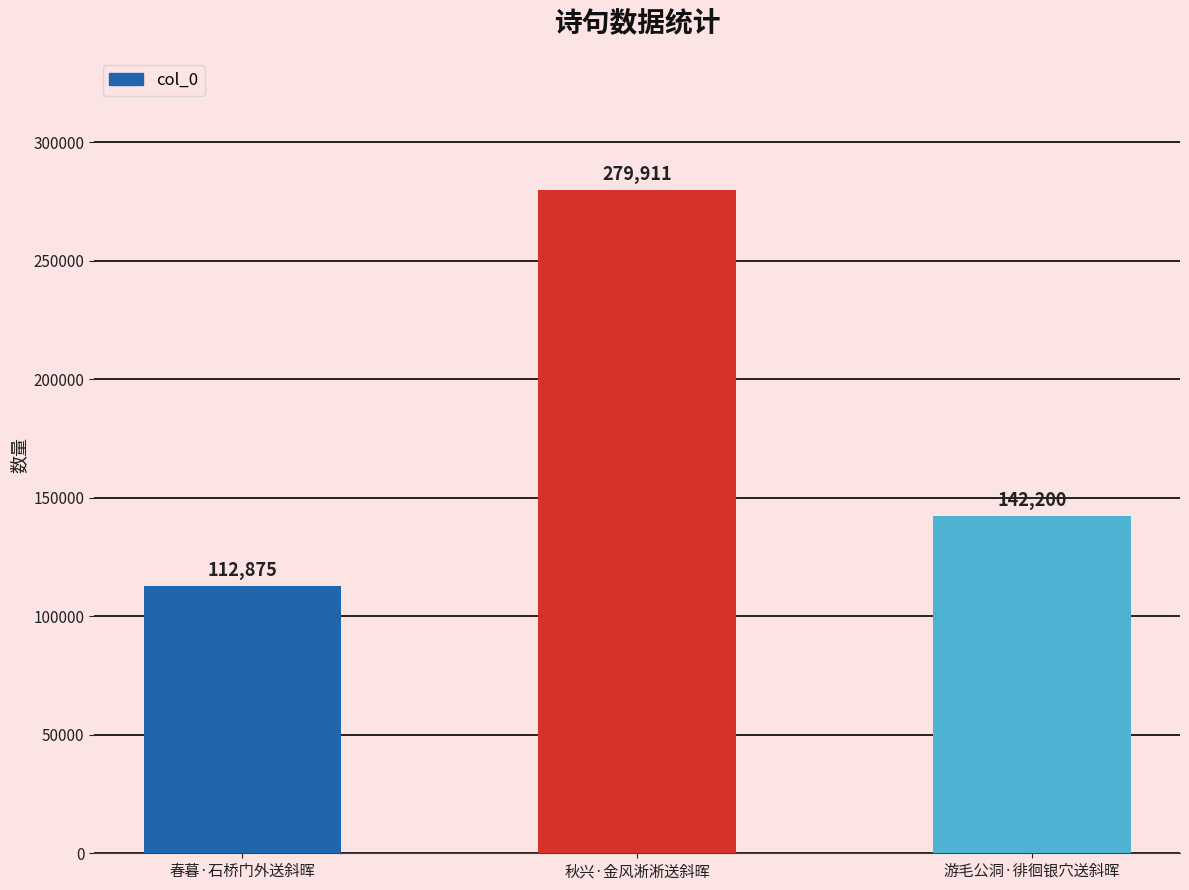

The value at 秋兴·金风淅淅送斜晖 is 375640. True or false?

False